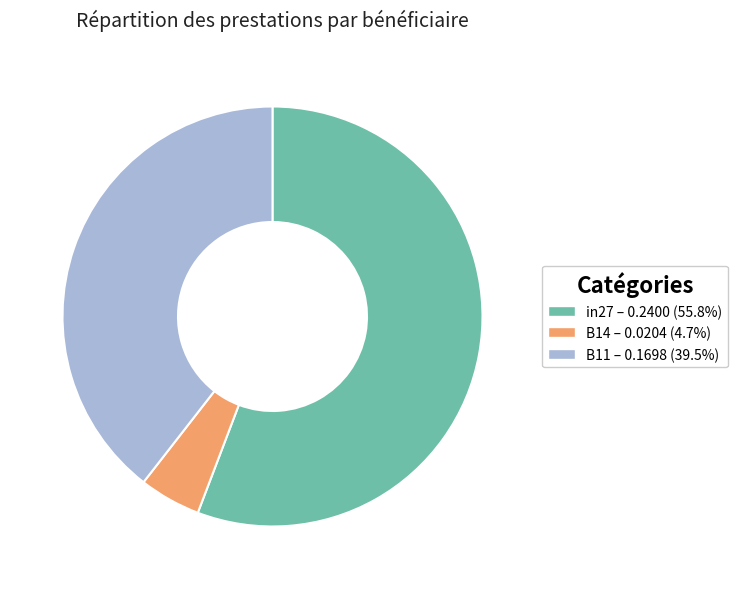

How many segments does this pie chart have?

3